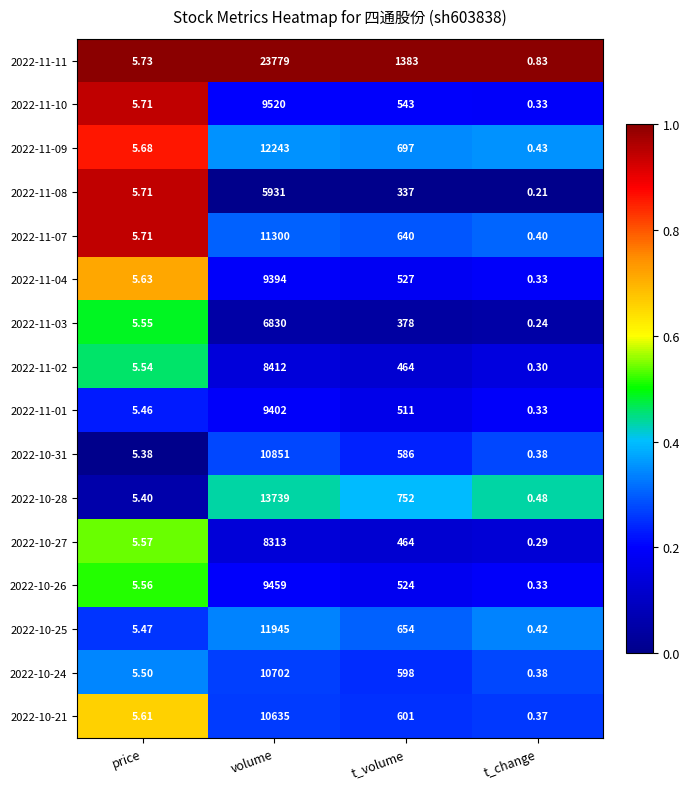

At which label is 2022-11-11 closest to 11889?

t_volume